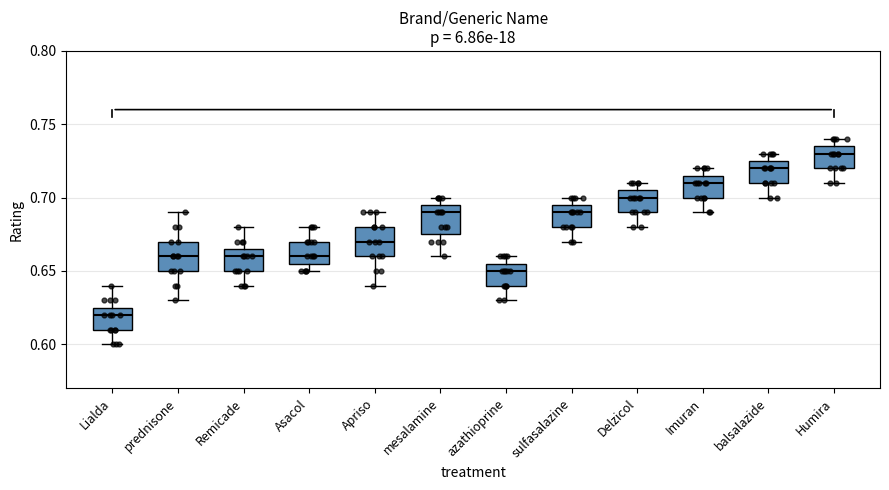

Where does the lower whisker of the box for mesalamine end on the y-axis? The values are not printed on the chart, so give them approximately, as read against the axis.

0.660